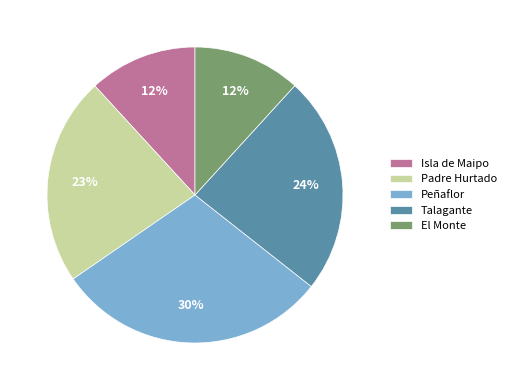

Does Isla de Maipo account for over 50% of the chart?

No